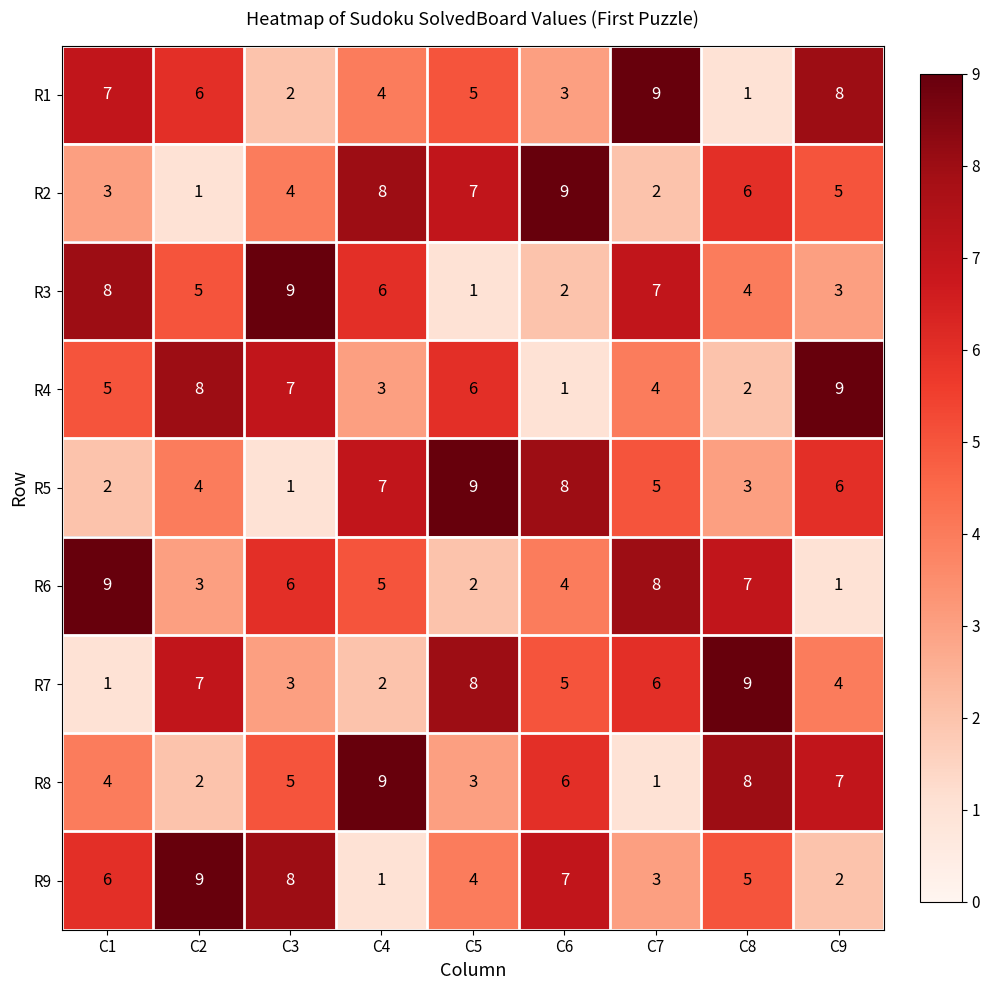

At which label does R7 reach its peak?

C8